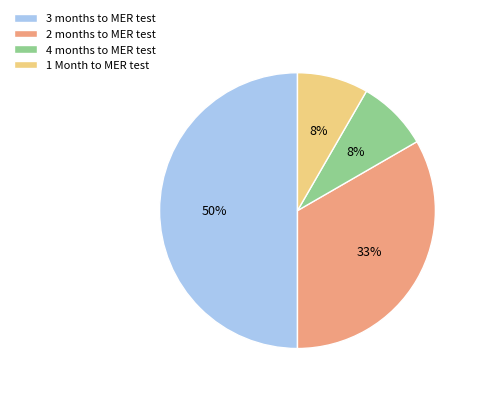

To the nearest percent, what portion does 1 Month to MER test represent?

8%